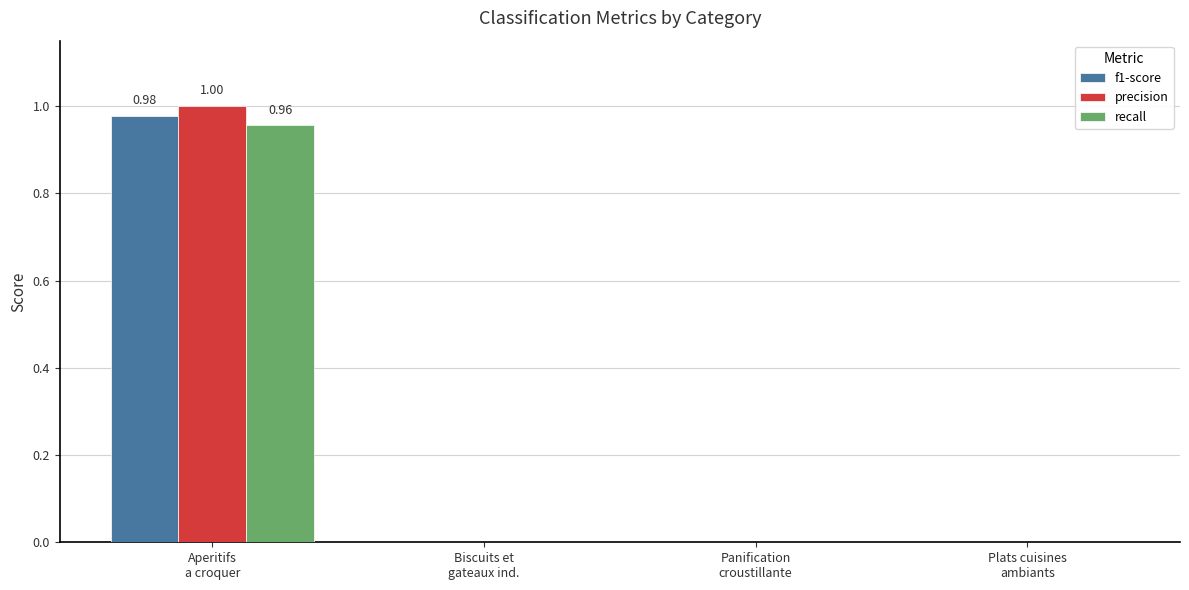

How many groups of bars are there?

4